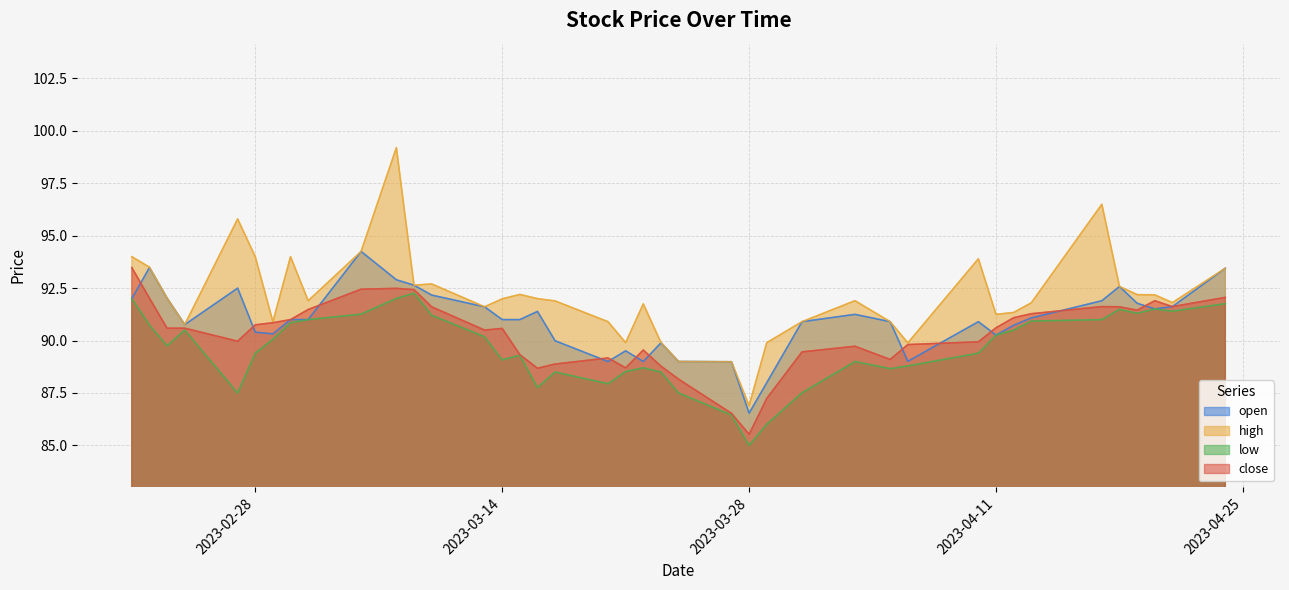

List the labels in order of open value, largest first.

2023-03-06, 2023-02-22, 2023-04-24, 2023-03-08, 2023-03-09, 2023-04-18, 2023-02-27, 2023-03-10, 2023-02-23, 2023-02-21, 2023-04-17, 2023-04-19, 2023-04-21, 2023-03-13, 2023-04-20, 2023-03-16, 2023-04-03, 2023-04-13, 2023-03-02, 2023-03-03, 2023-03-14, 2023-03-15, 2023-03-31, 2023-04-05, 2023-04-10, 2023-02-24, 2023-04-12, 2023-02-28, 2023-03-01, 2023-04-11, 2023-03-17, 2023-03-23, 2023-03-21, 2023-04-06, 2023-03-20, 2023-03-22, 2023-03-24, 2023-03-27, 2023-03-29, 2023-03-28